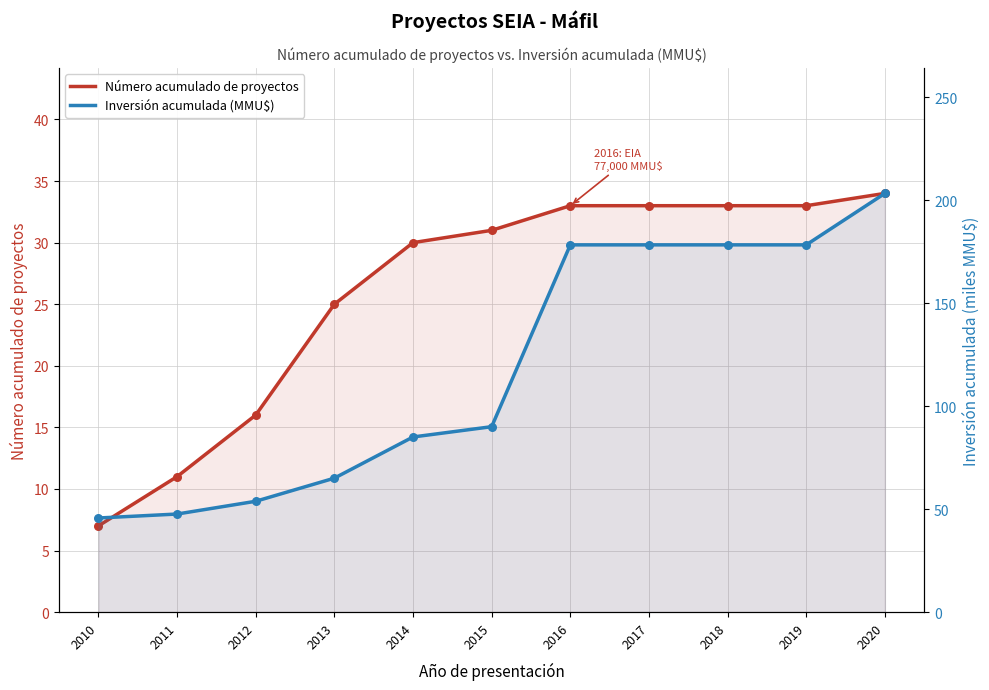

Which series has the widest spread of Y values?

Inversión acumulada (MMU$)